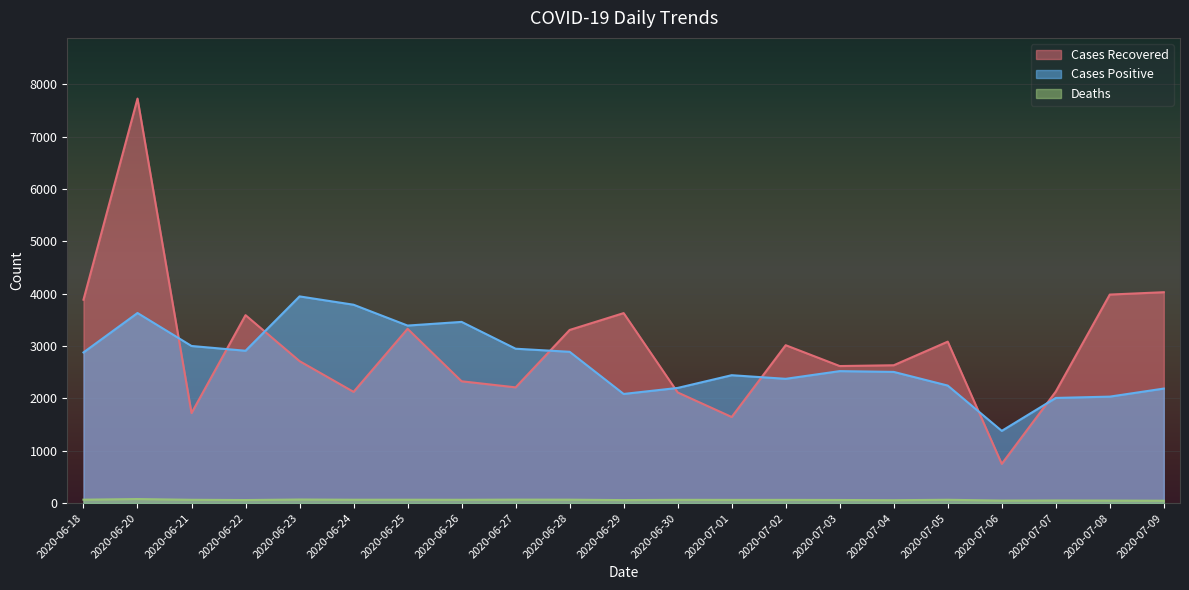

Rank the categories by cases_positive value from lowest to highest.

2020-07-06, 2020-07-07, 2020-07-08, 2020-06-29, 2020-07-09, 2020-06-30, 2020-07-05, 2020-07-02, 2020-07-01, 2020-07-04, 2020-07-03, 2020-06-18, 2020-06-28, 2020-06-22, 2020-06-27, 2020-06-21, 2020-06-25, 2020-06-26, 2020-06-20, 2020-06-24, 2020-06-23